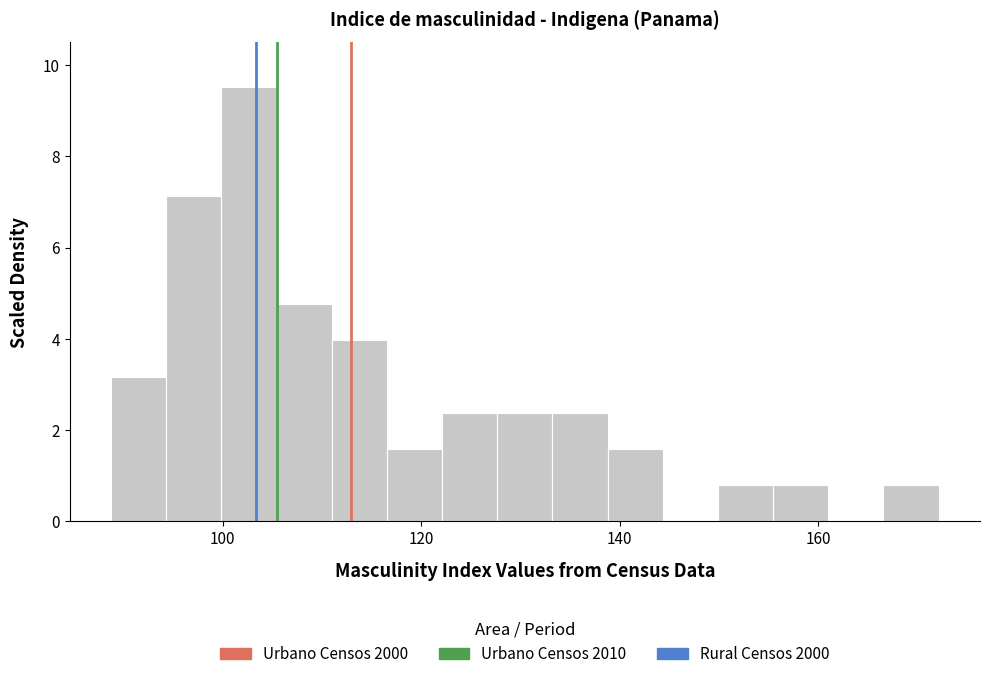

Around what value on the x-axis is the tallest bar? Give the approximate position of its centre, as read against the axis.

102